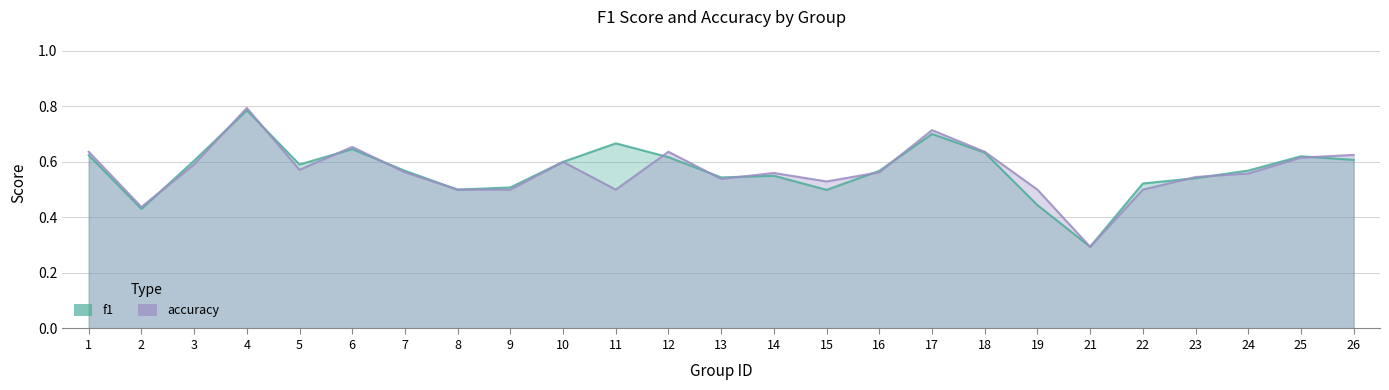

After their last crossing, which series has the higher values: f1 or accuracy?

accuracy